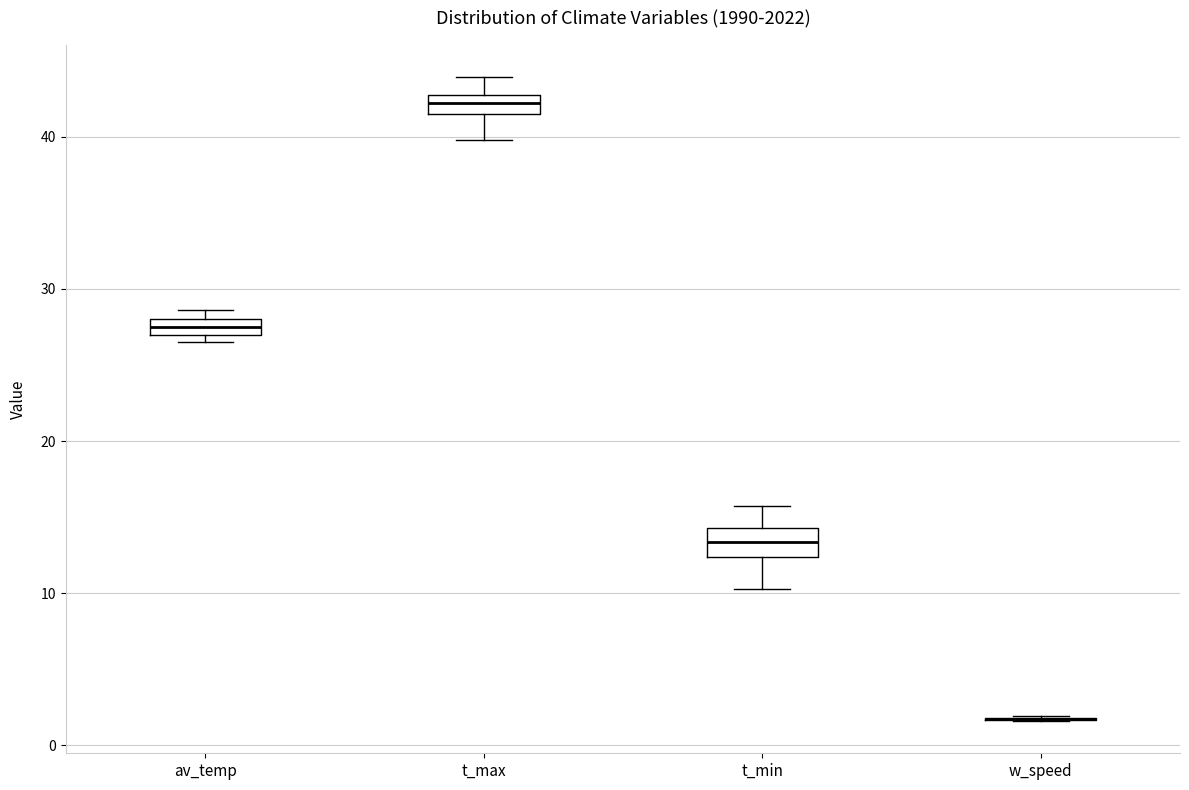

Where is the upper edge of the box for t_min on the y-axis? The values are not printed on the chart, so give them approximately, as read against the axis.

14